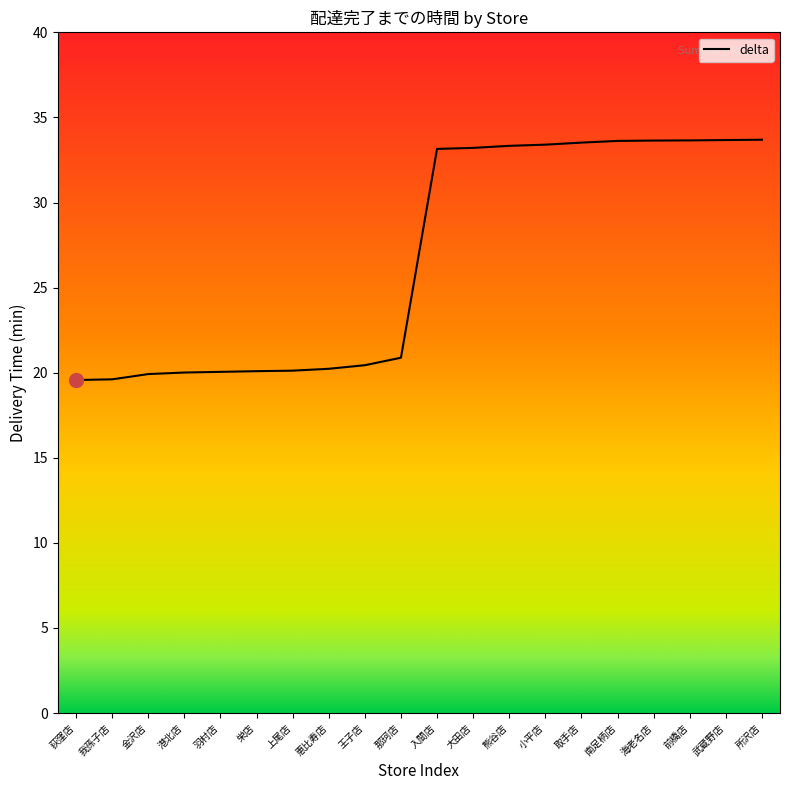

What position from the left is 熊谷店?

13